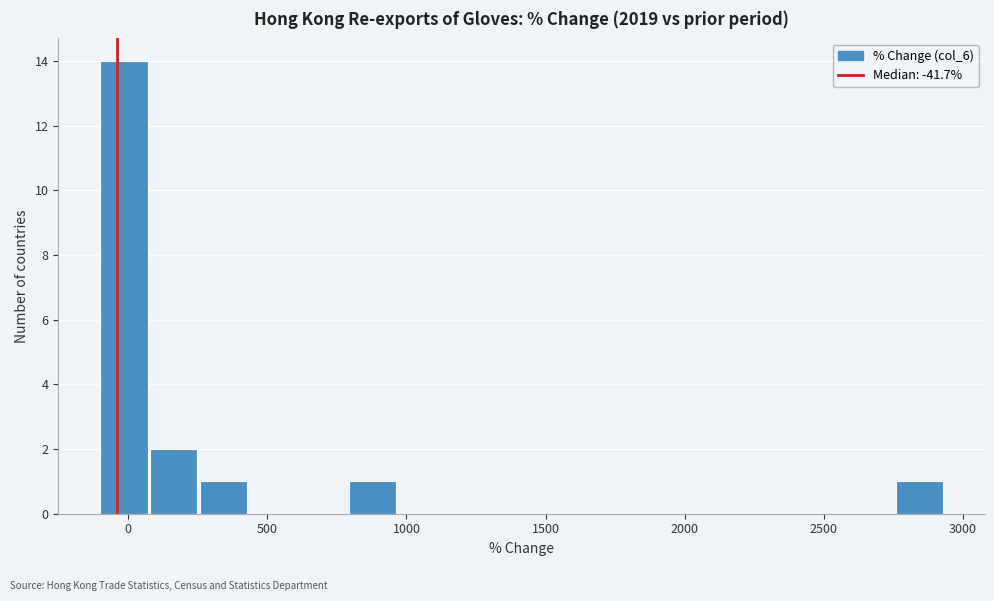

Read against the x-axis, roughly where is the centre of the tallest bar?

0